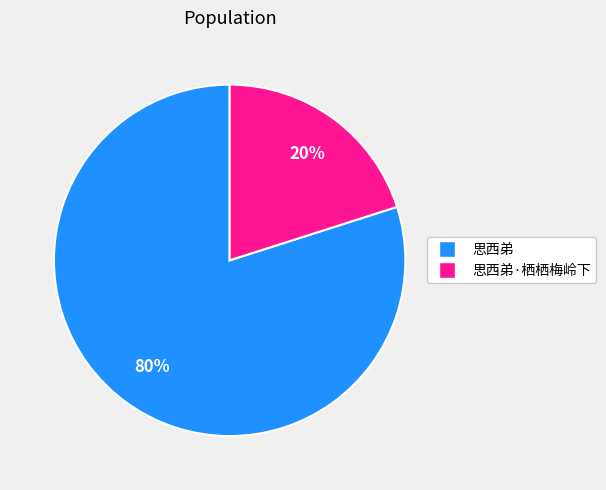

How many segments does this pie chart have?

2